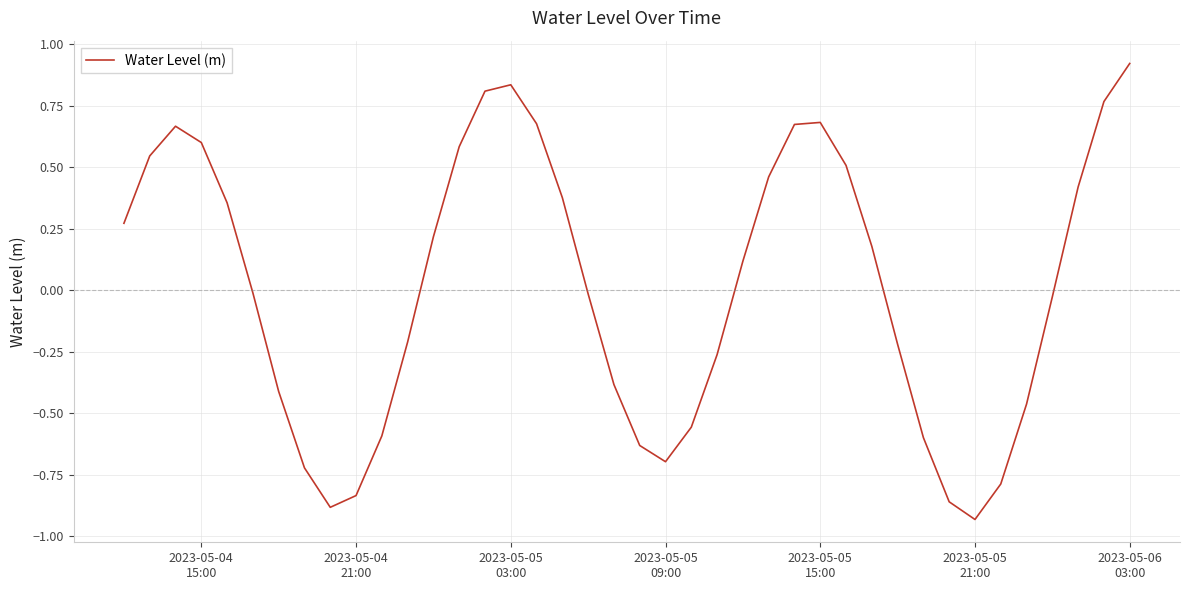

What is the difference between the maximum and minimum values?

1.9